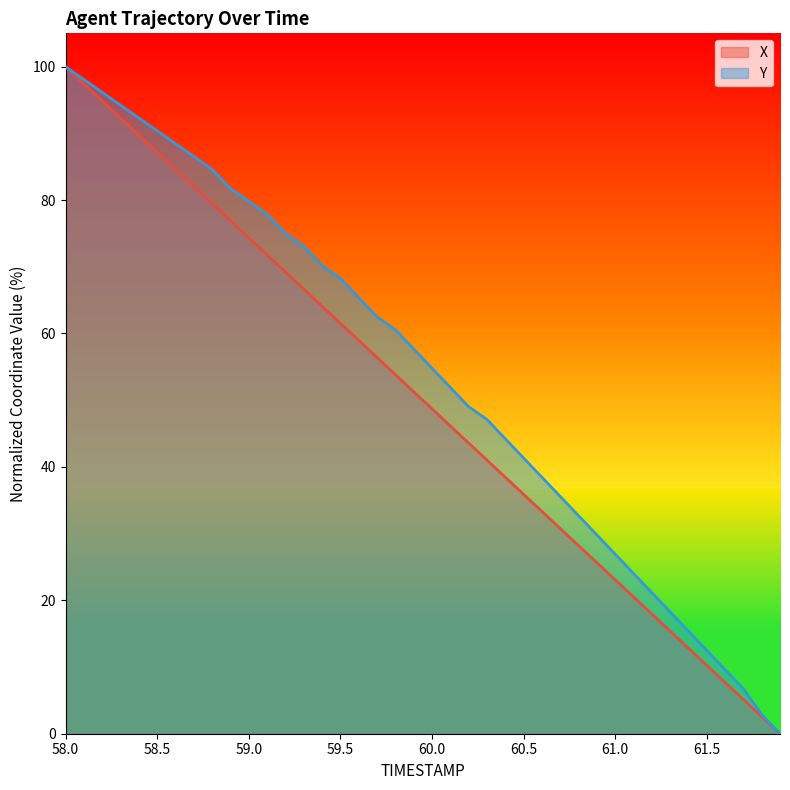

What is the maximum value for Y?

100.0